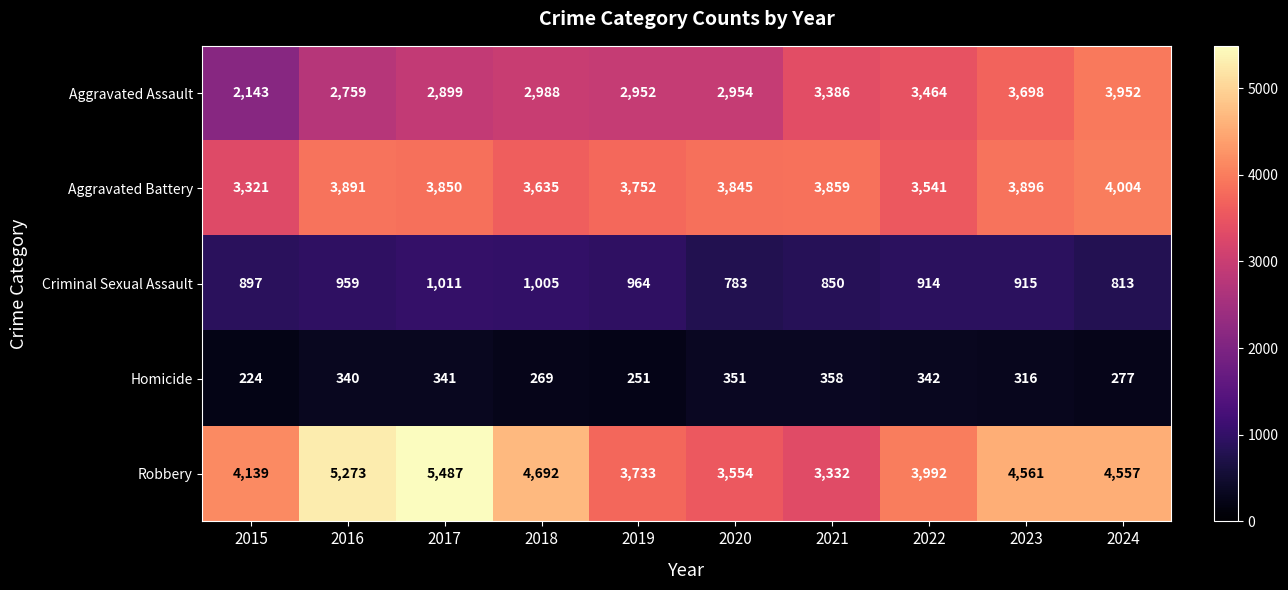

Which label corresponds to the smallest value in the chart?

2015